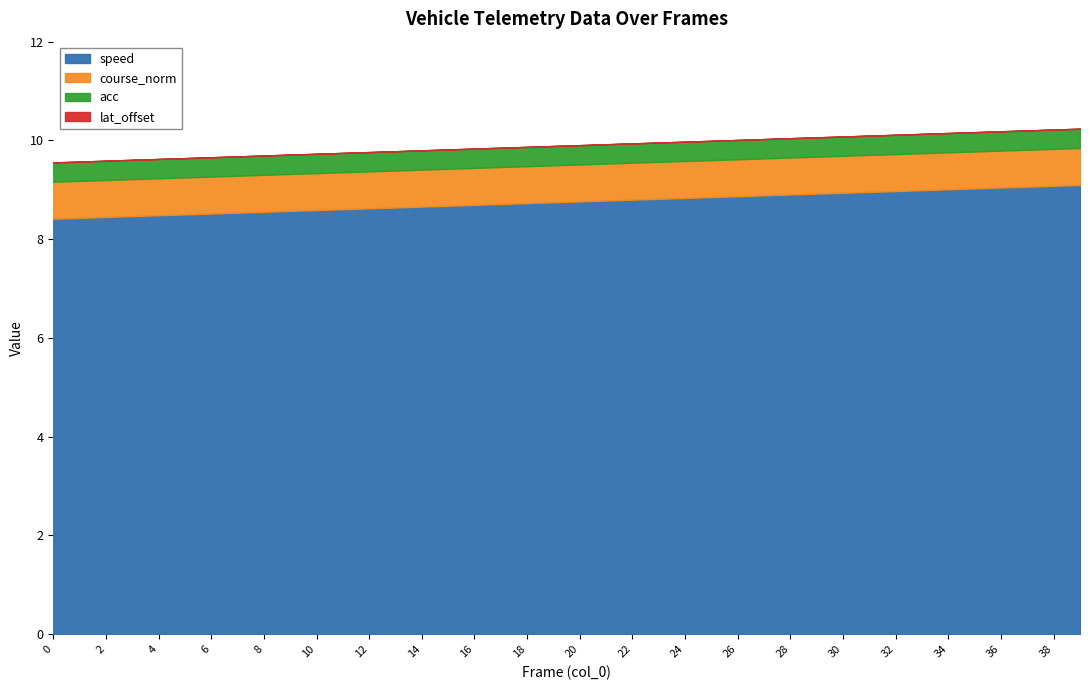

Is the value of acc at 1 greater than the value of course_norm at 1?

No